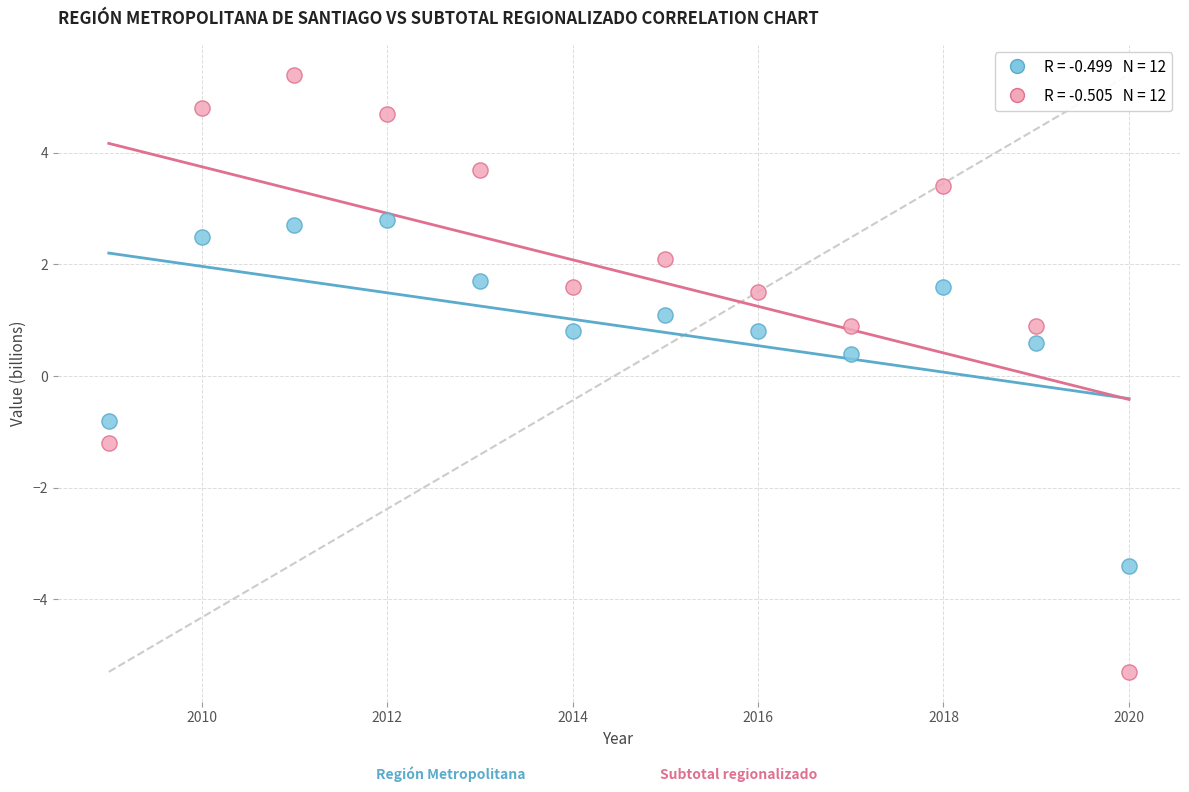

Across all data points, what is the range of Y values (max minus min)?

10.7